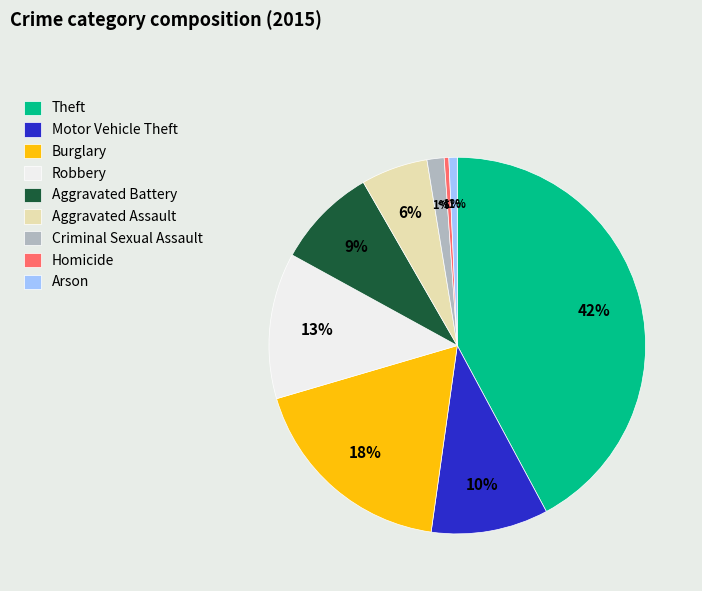

Combined, do Aggravated Battery and Motor Vehicle Theft account for over 50%?

No